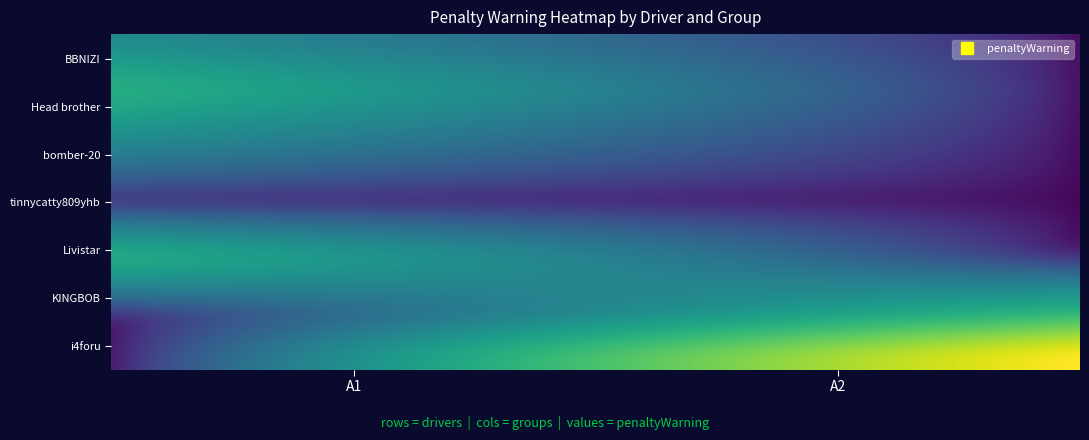

What is the total value across all series at A1?

3.0